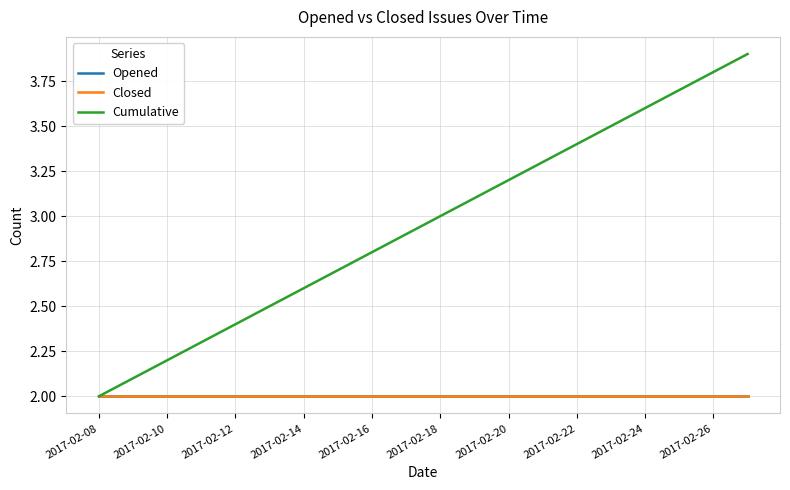

Does the chart display data point markers on the line(s)?

No